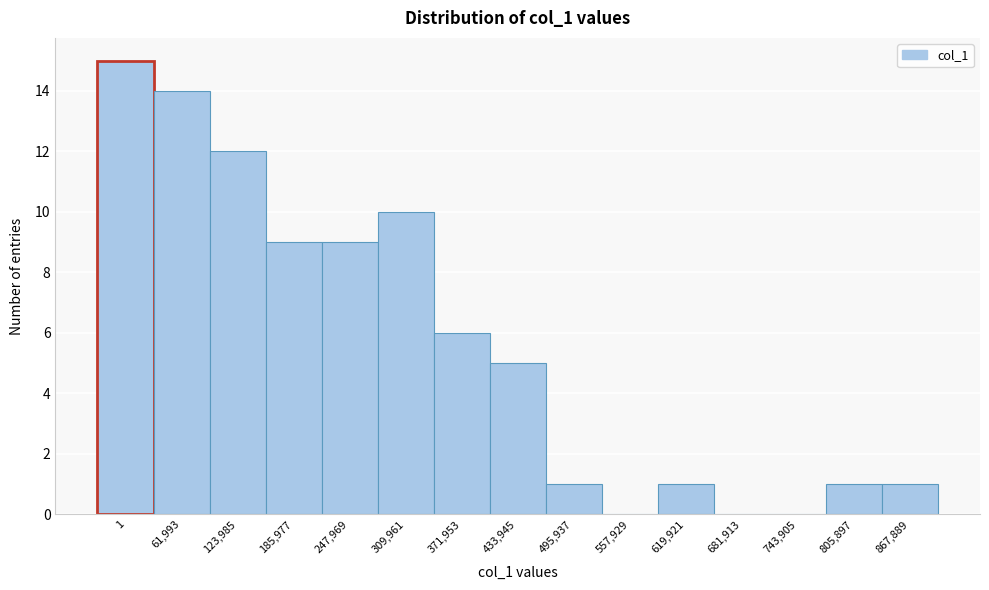

Reading left to right, transcribe all the data shown in this chart.

1=15	61,993=14	123,985=12	185,977=9	247,969=9	309,961=10	371,953=6	433,945=5	495,937=1	557,929=0	619,921=1	681,913=0	743,905=0	805,897=1	867,889=1